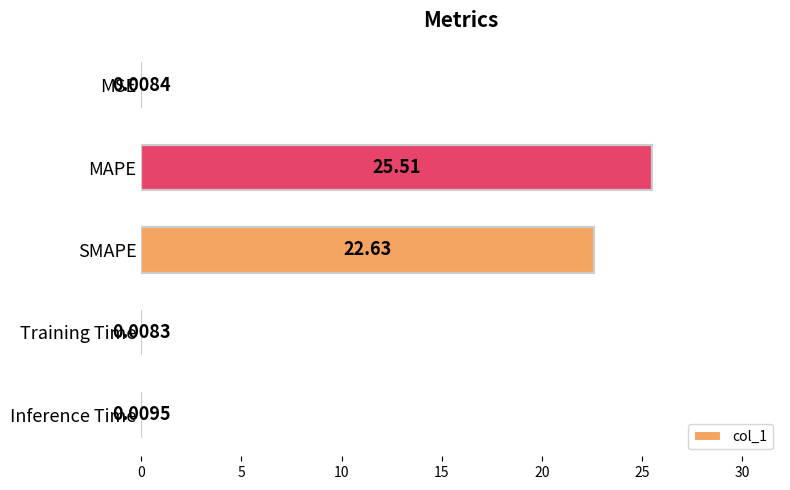

What is the change in value from MAPE to Inference Time?

-25.5